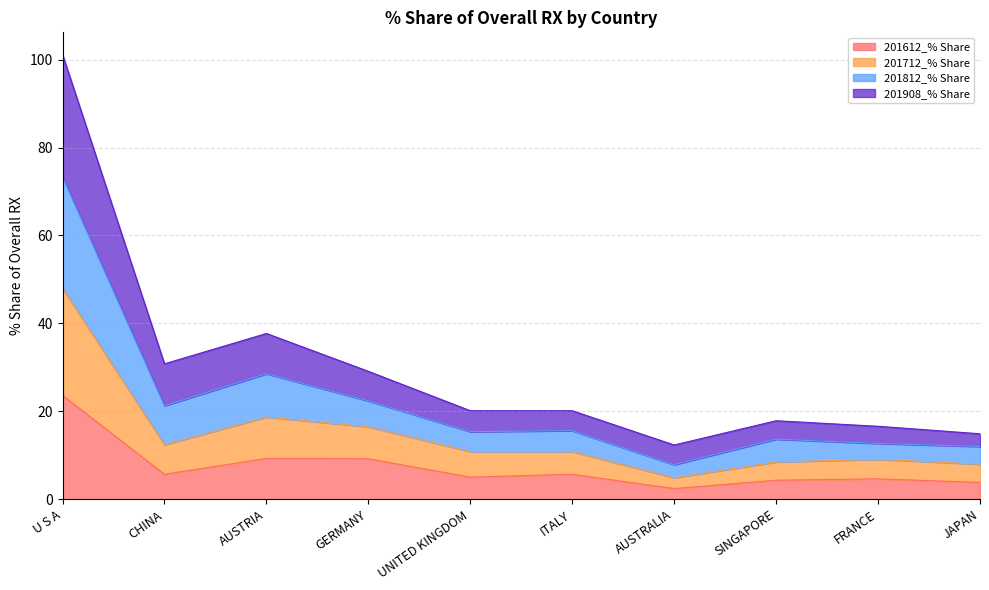

What are all the series names shown in the legend?

201612_% Share, 201712_% Share, 201812_% Share, 201908_% Share